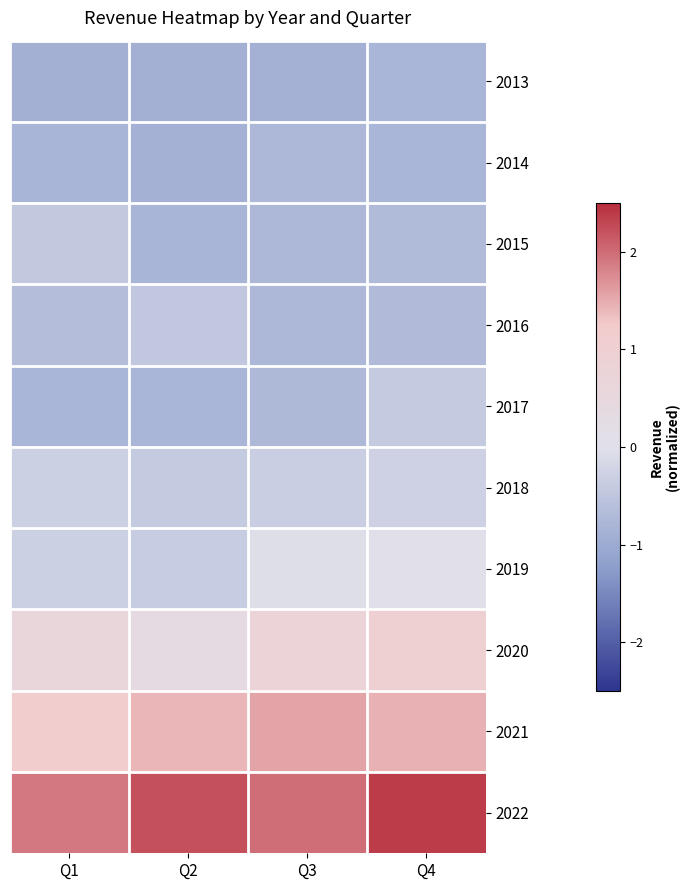

At which category does the chart reach its minimum across all series?

Q2